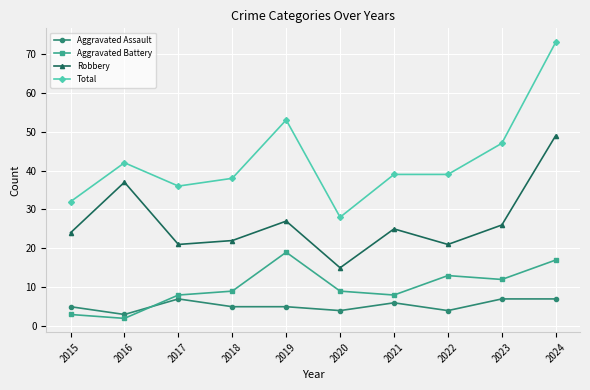

Rank the series by their maximum value, from lowest to highest.

Aggravated Assault, Aggravated Battery, Robbery, Total